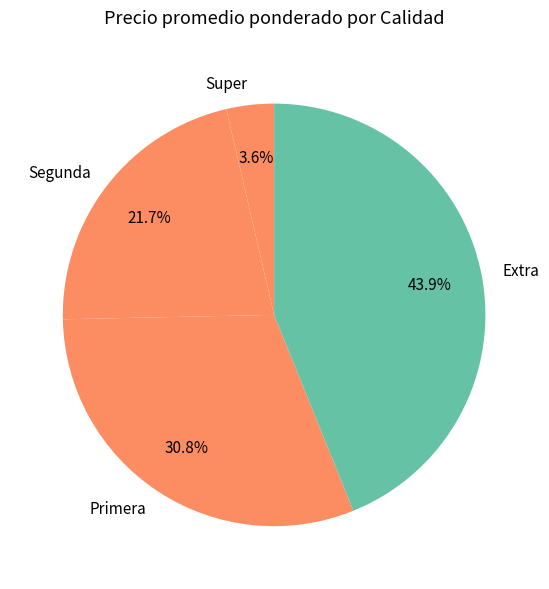

What portion of the pie excludes Extra?

56.1%